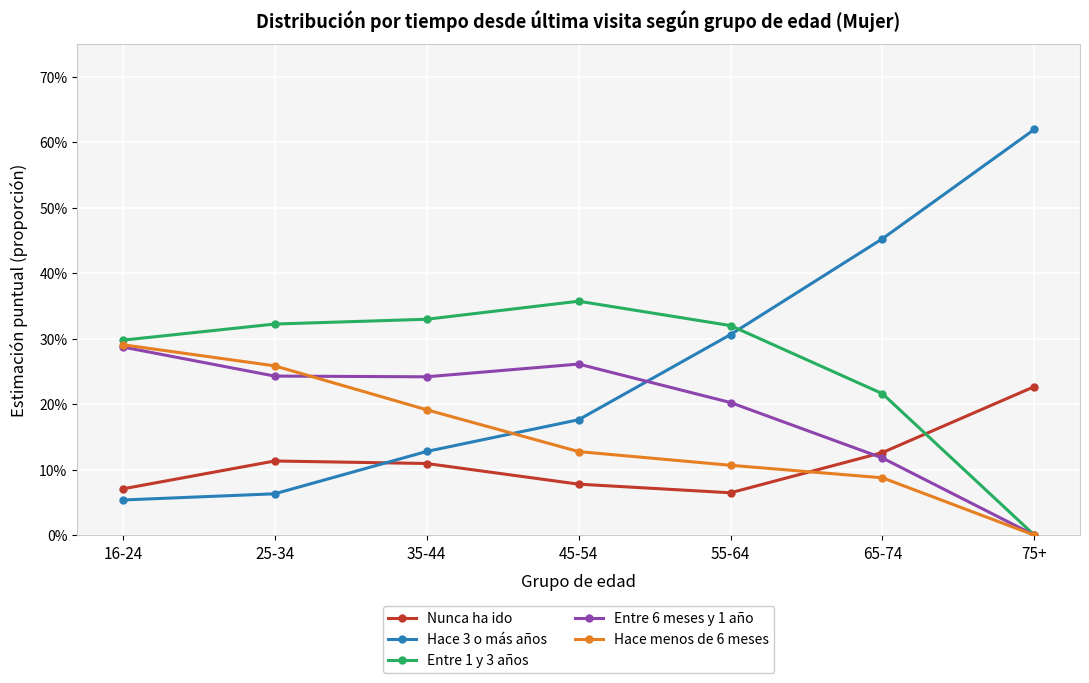

What are all the series names shown in the legend?

Nunca ha ido, Hace 3 o más años, Entre 1 y 3 años, Entre 6 meses y 1 año, Hace menos de 6 meses